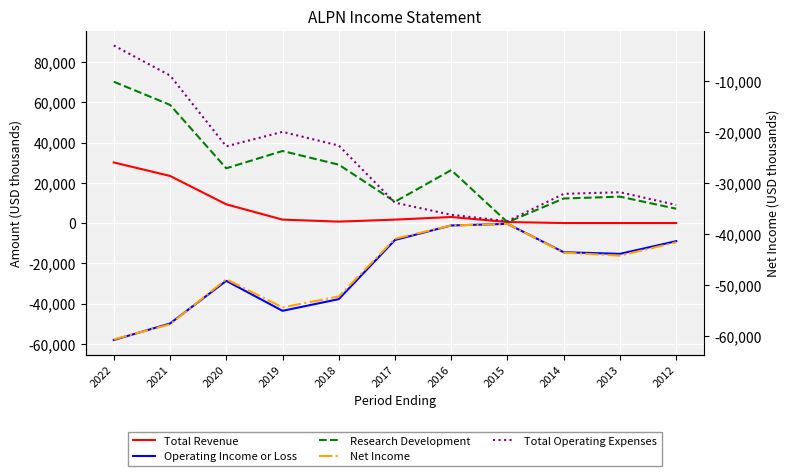

Where is the first local maximum for Net Income?

2020